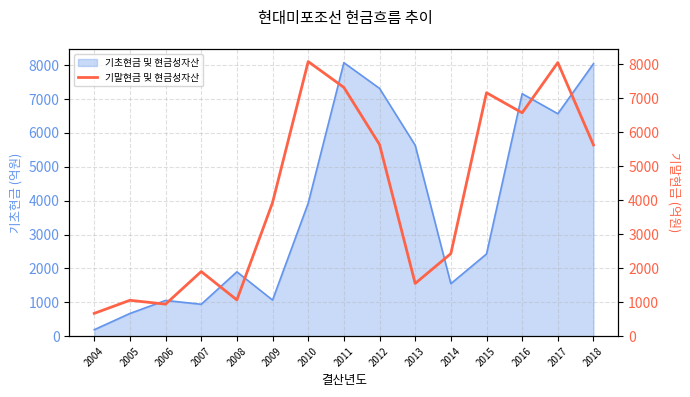

Which label corresponds to the smallest value in the chart?

2004